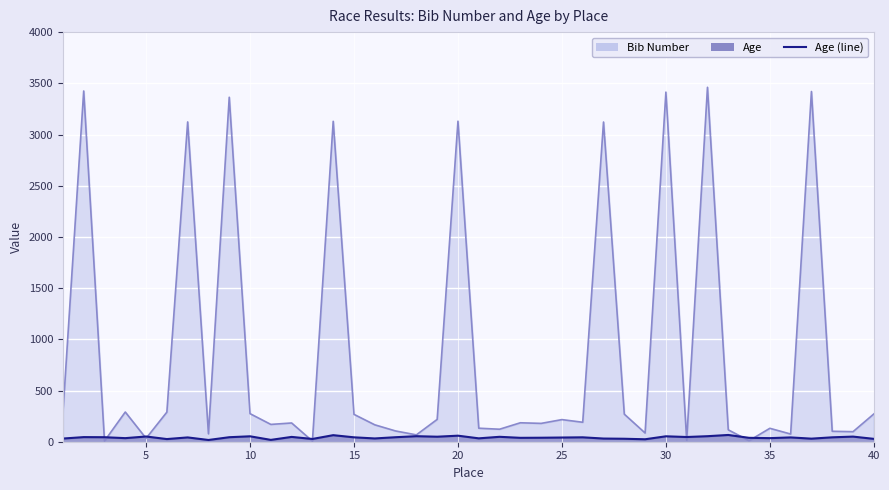

Does the chart display data point markers on the line(s)?

No